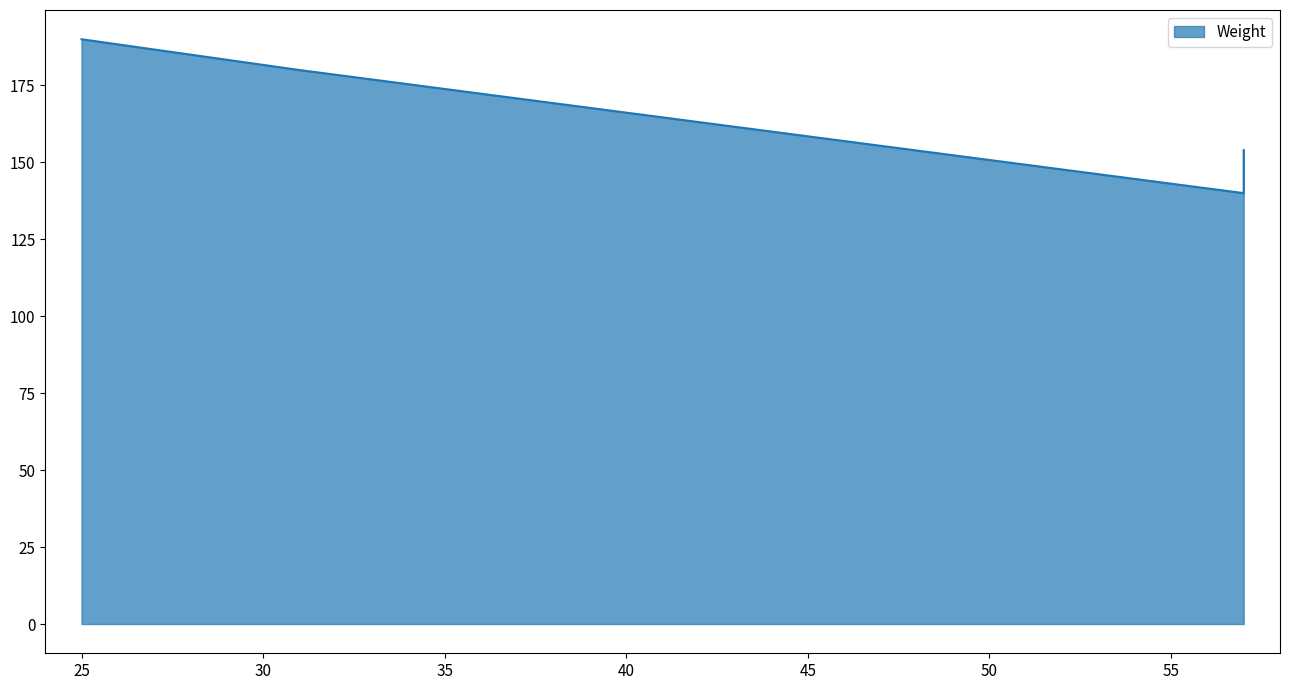

Reading left to right, list all the values displayed in this chart.

25=190	31=180	57=140	57=154